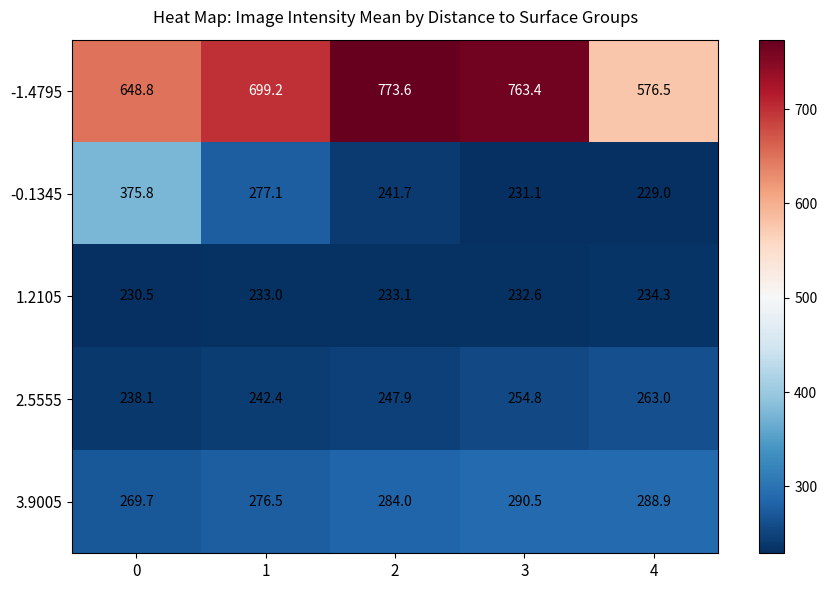

Reading left to right, extract all data points from this chart.

-1.4795: 648.8	699.2	773.6	763.4	576.5
-0.1345: 375.8	277.1	241.7	231.1	229.0
1.2105: 230.5	233.0	233.1	232.6	234.3
2.5555: 238.1	242.4	247.9	254.8	263.0
3.9005: 269.7	276.5	284.0	290.5	288.9